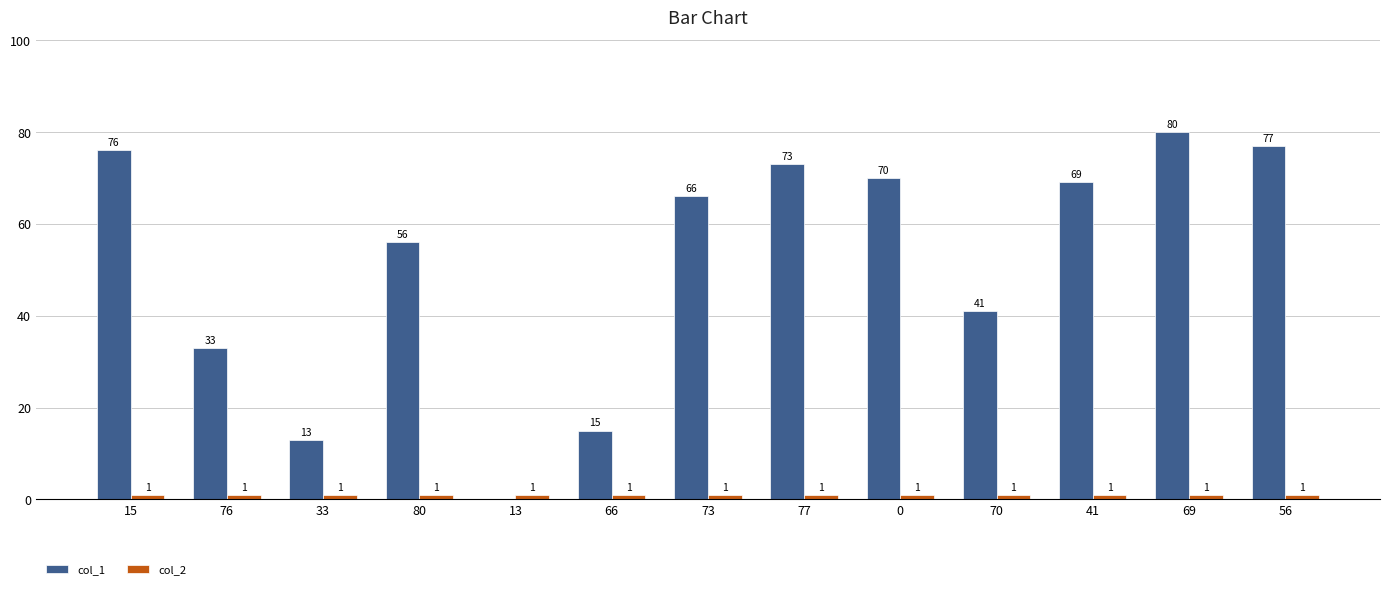

Reading left to right, transcribe all the data shown in this chart.

col_1: 76	33	13	56	0	15	66	73	70	41	69	80	77
col_2: 1	1	1	1	1	1	1	1	1	1	1	1	1